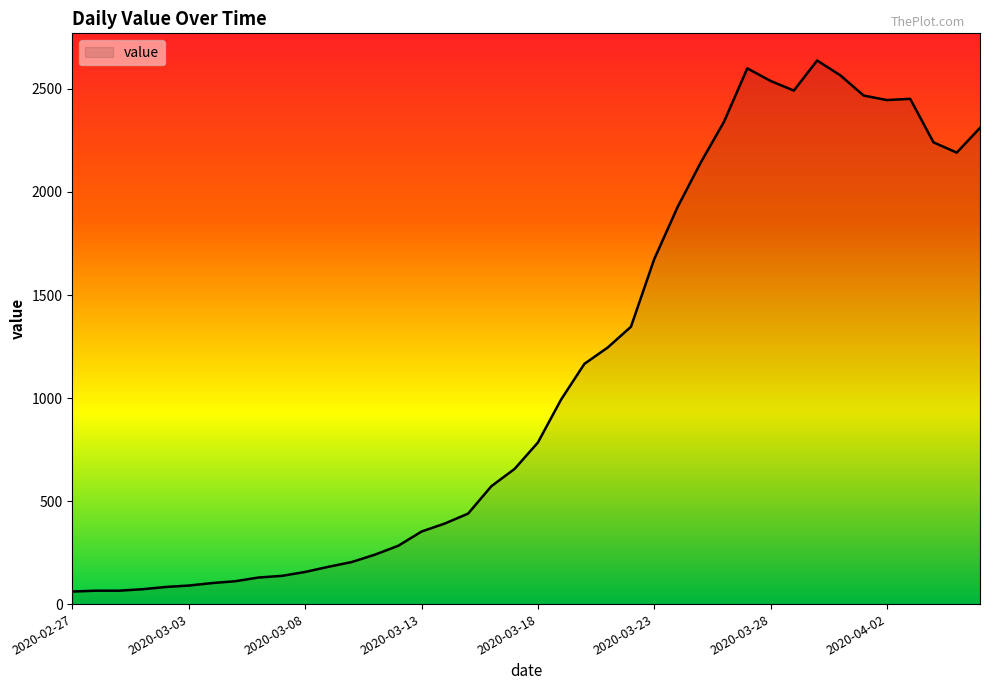

What is the smallest value displayed?

61